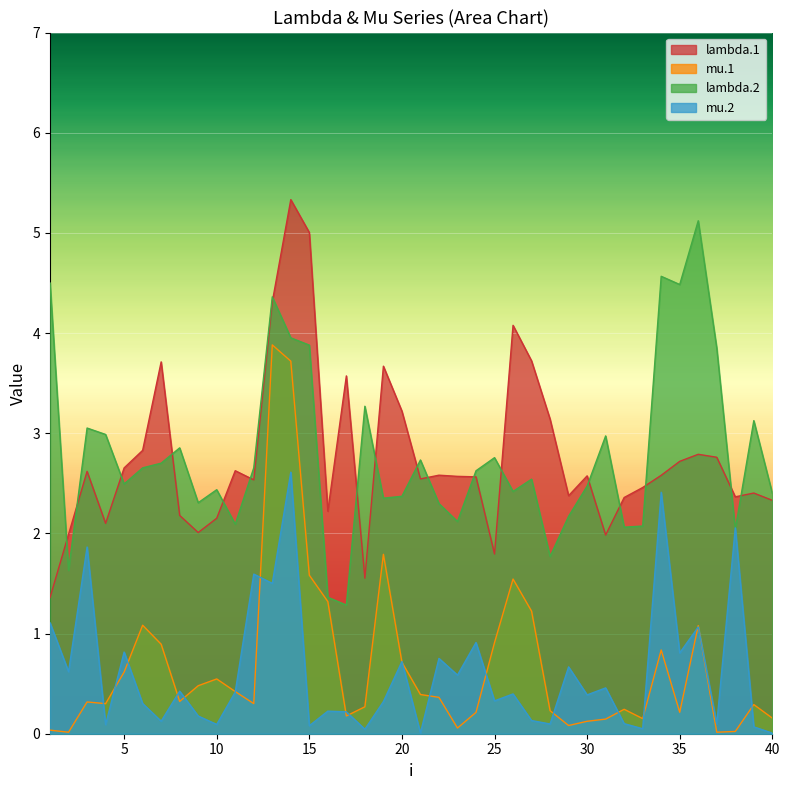

Between which two adjacent categories do lambda.2 and lambda.1 first intersect?

1 and 2